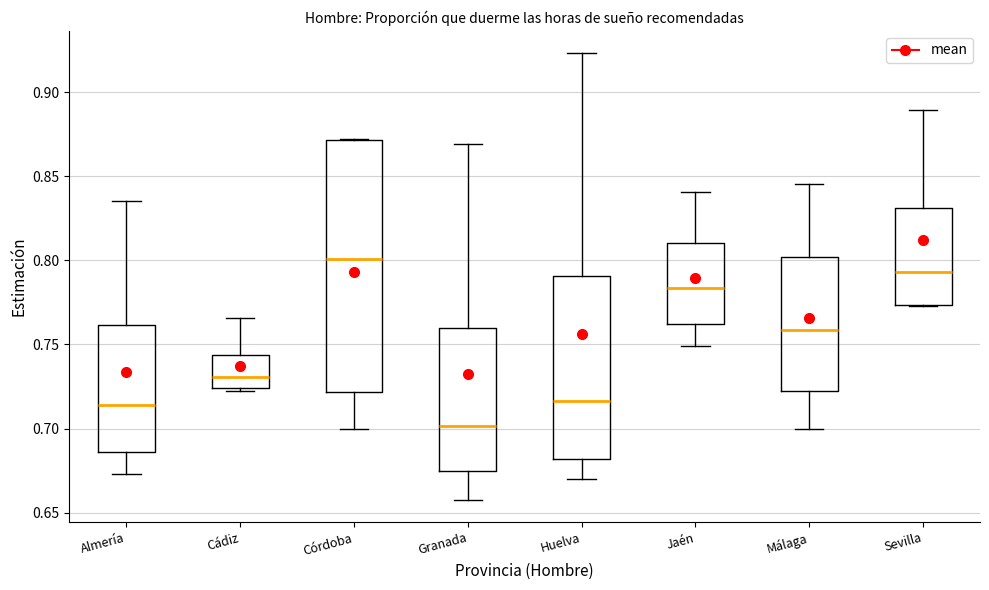

Which box has the highest median line?

Córdoba